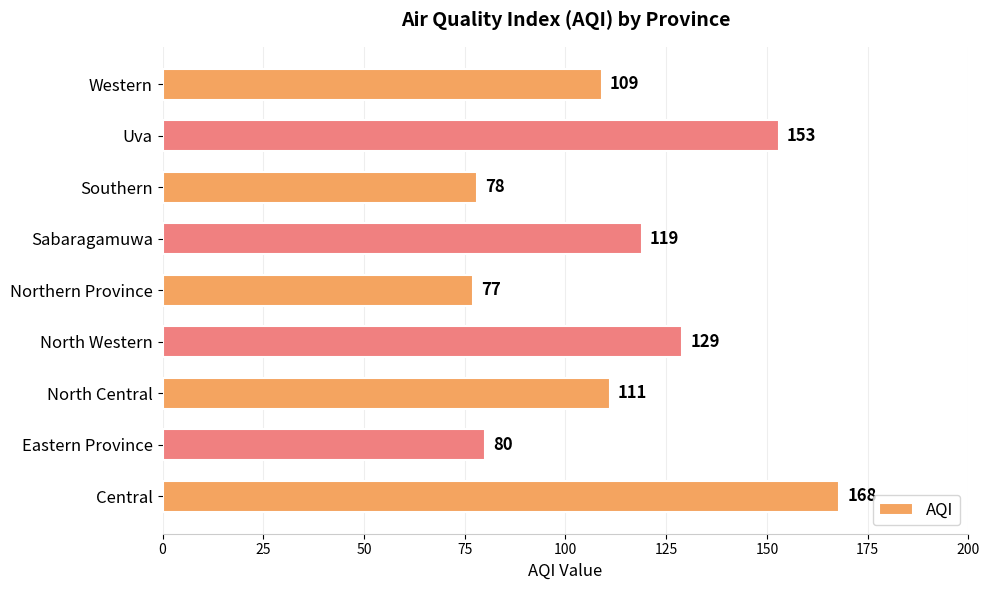

What is the difference between the second highest and minimum values?

76